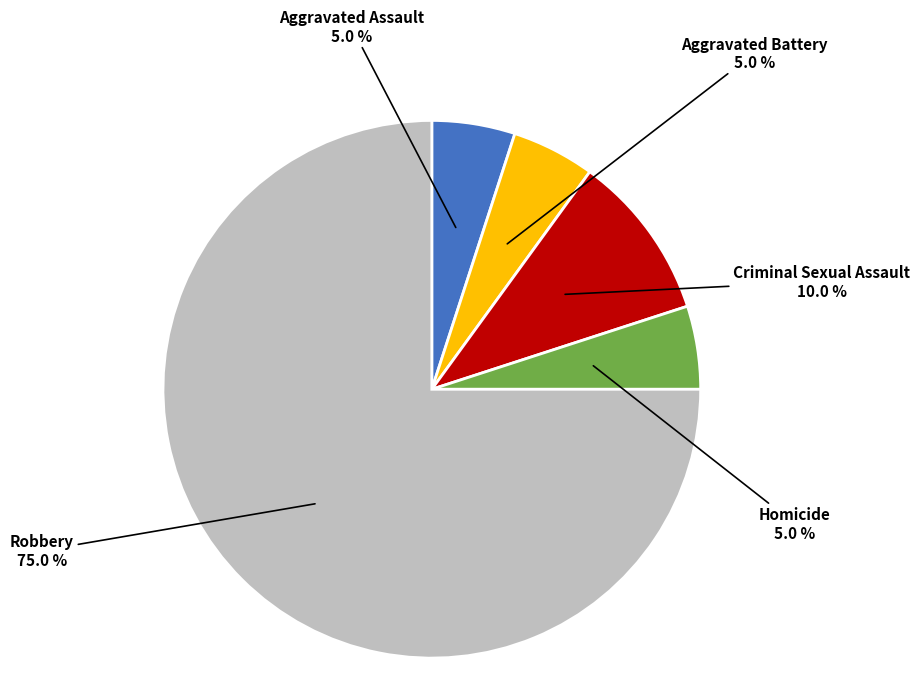

Is there any slice that represents more than half of the pie?

Yes